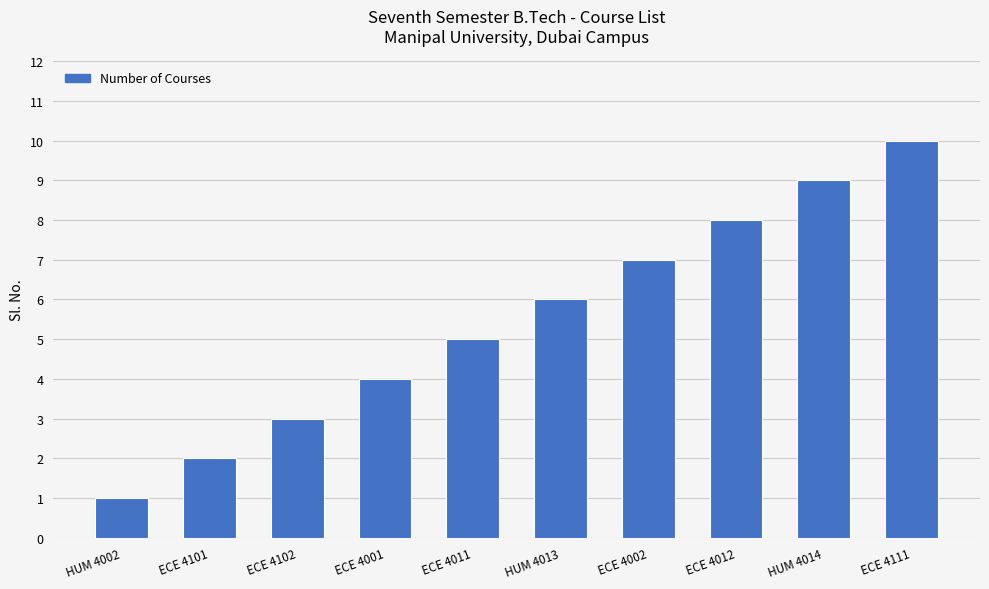

Rank the categories by value from highest to lowest.

ECE 4111, HUM 4014, ECE 4012, ECE 4002, HUM 4013, ECE 4011, ECE 4001, ECE 4102, ECE 4101, HUM 4002